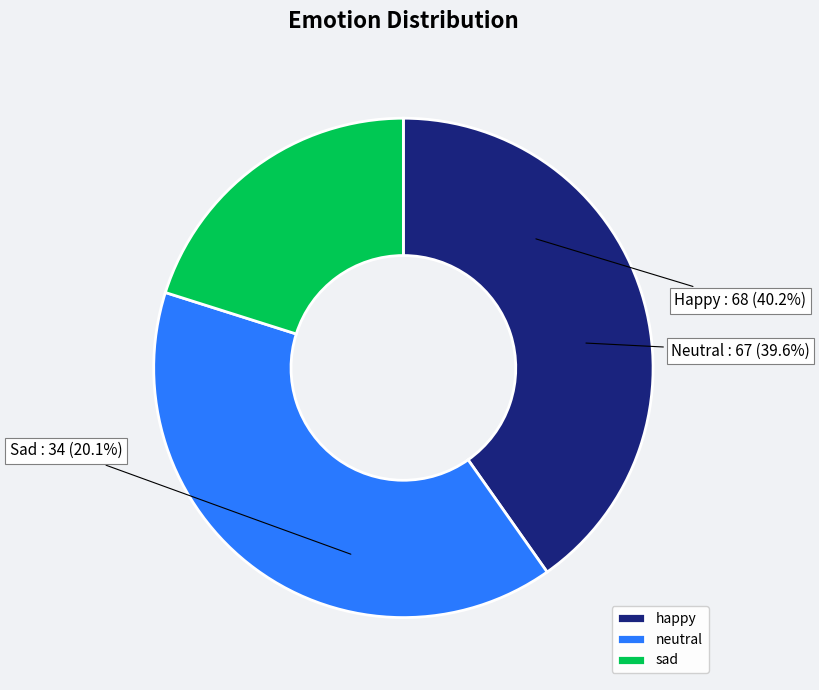

To the nearest percent, what percentage of the pie is happy?

40%